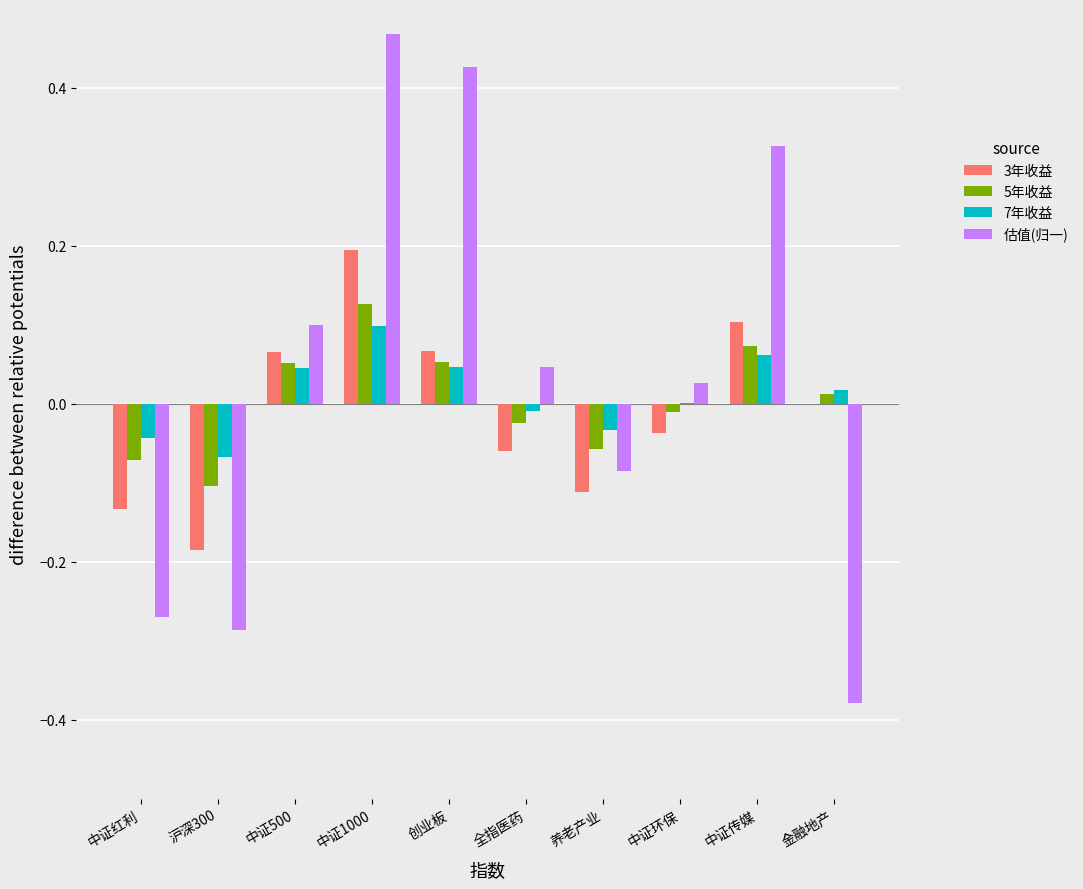

Is the value of 3年收益 at 中证红利 greater than the value of 5年收益 at 中证1000?

No